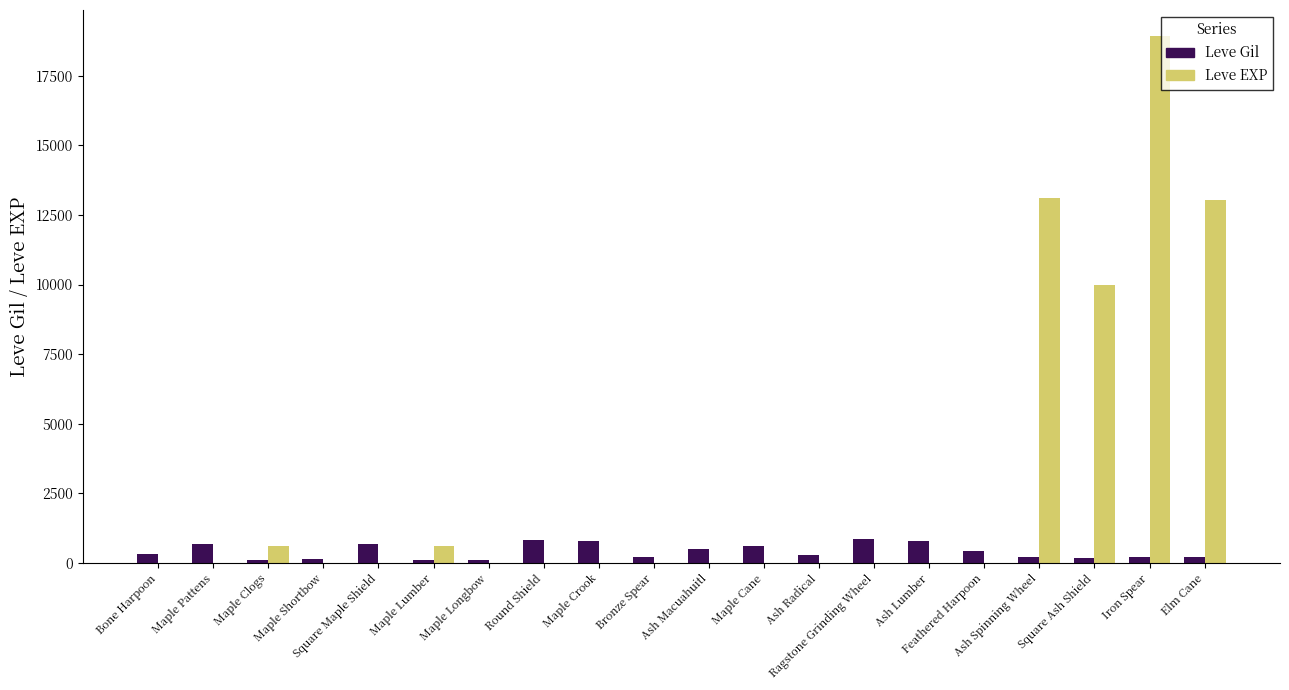

Where does the Leve EXP series first go above 5?

Maple Clogs